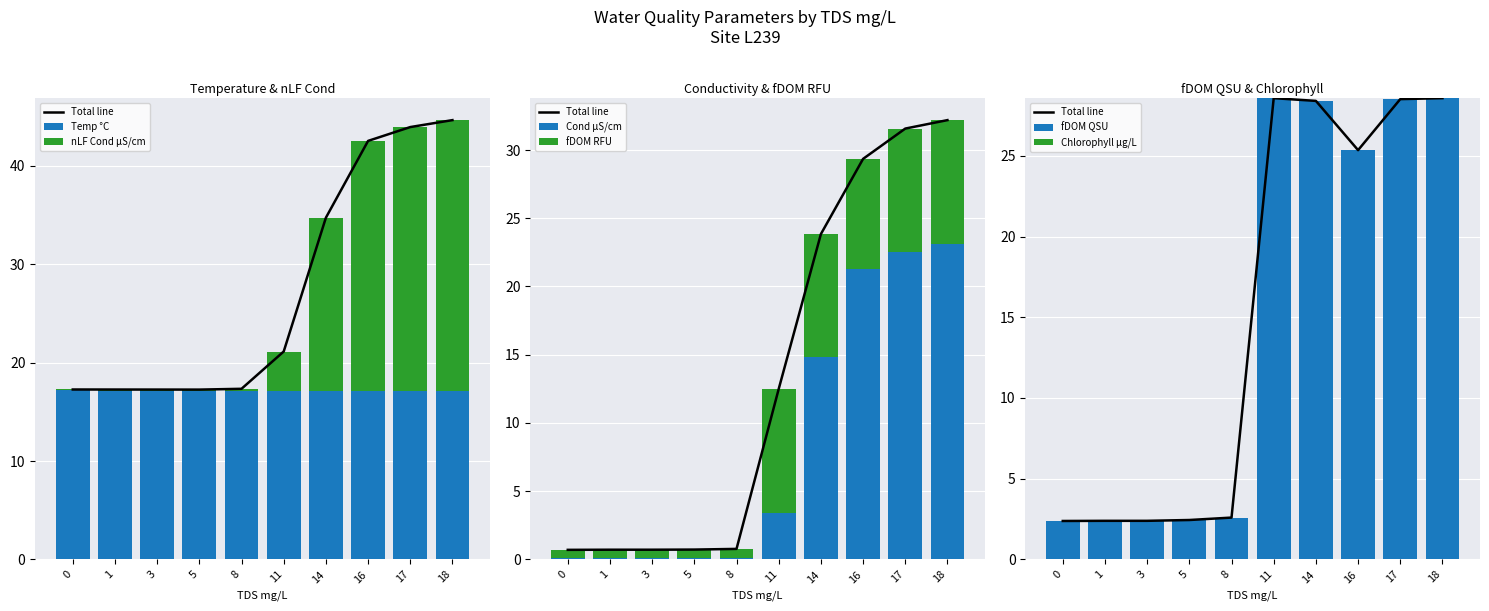

At 8, list the series in order from largest to smallest.

Temp °C, fDOM QSU, fDOM RFU, nLF Cond µS/cm, Cond µS/cm